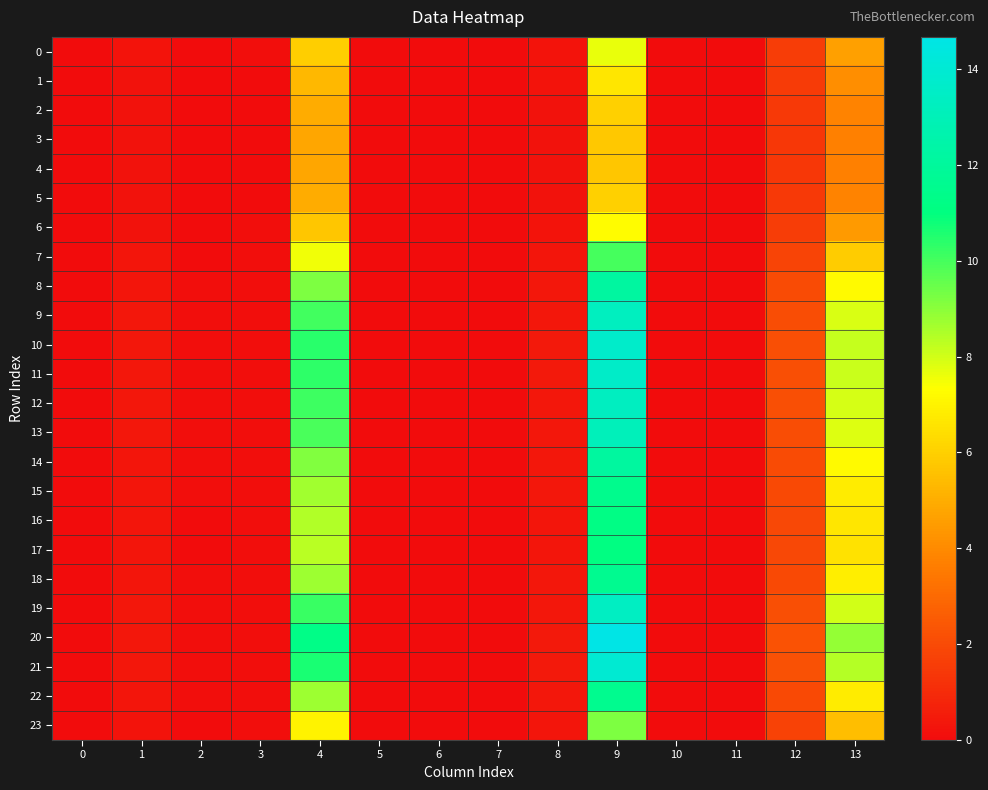

Which series has the largest range (max minus min)?

20